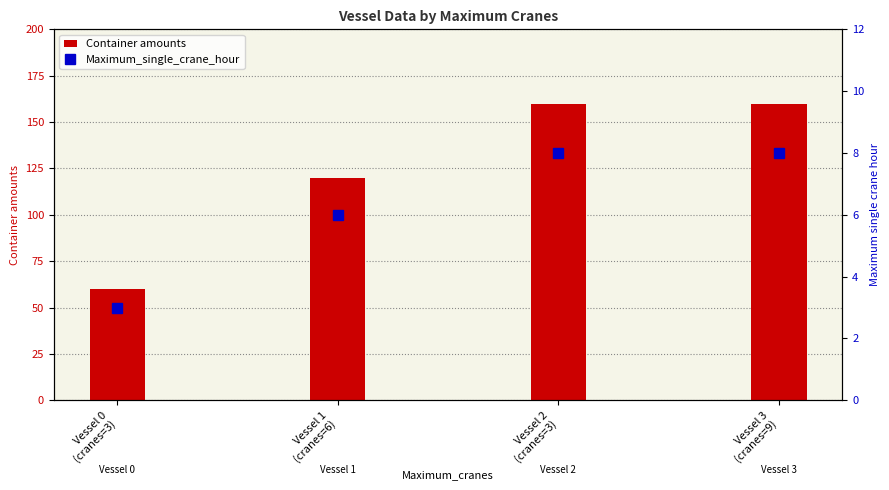

What are all the series names shown in the legend?

Container amounts, Maximum_single_crane_hour